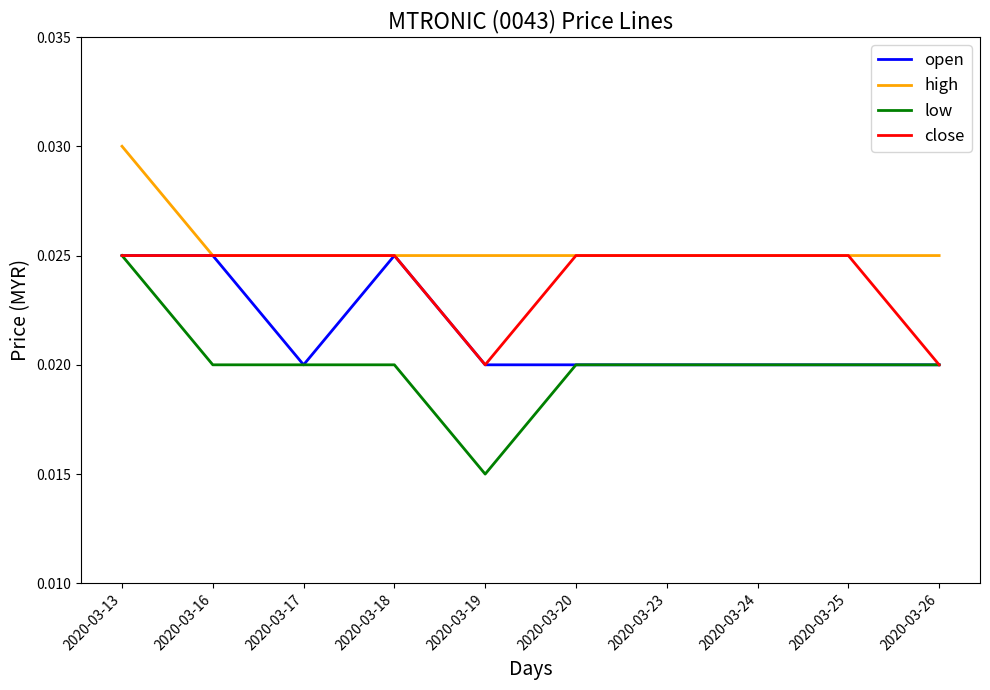

What are all the series names shown in the legend?

open, high, low, close